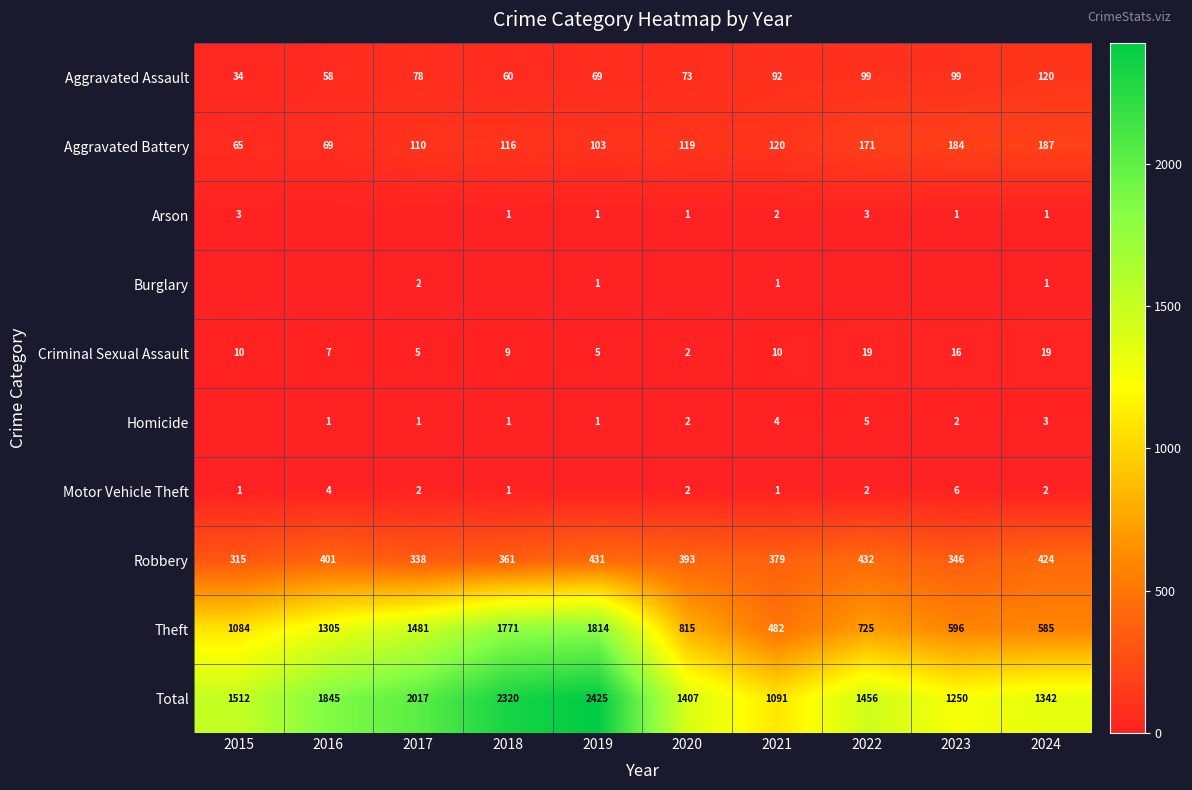

At which label is Total closest to 1758?

2016